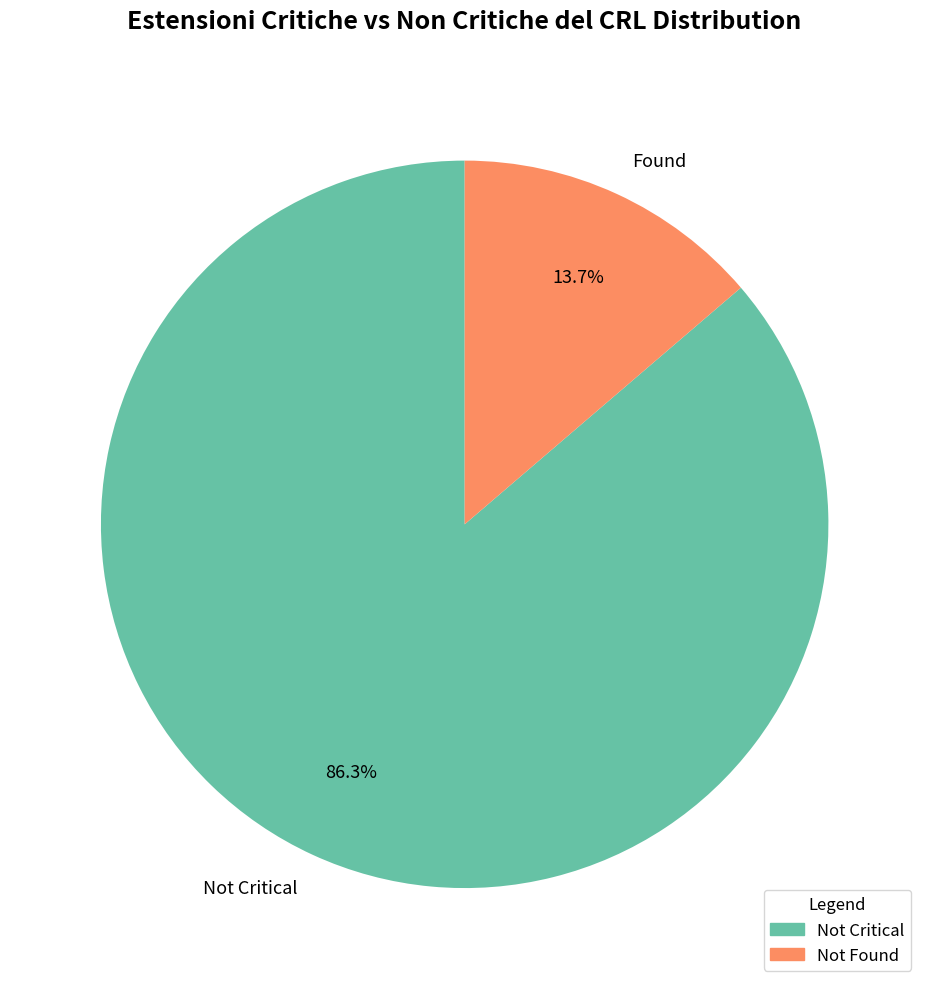

Combined, do Not Critical and Not Found account for over 50%?

Yes